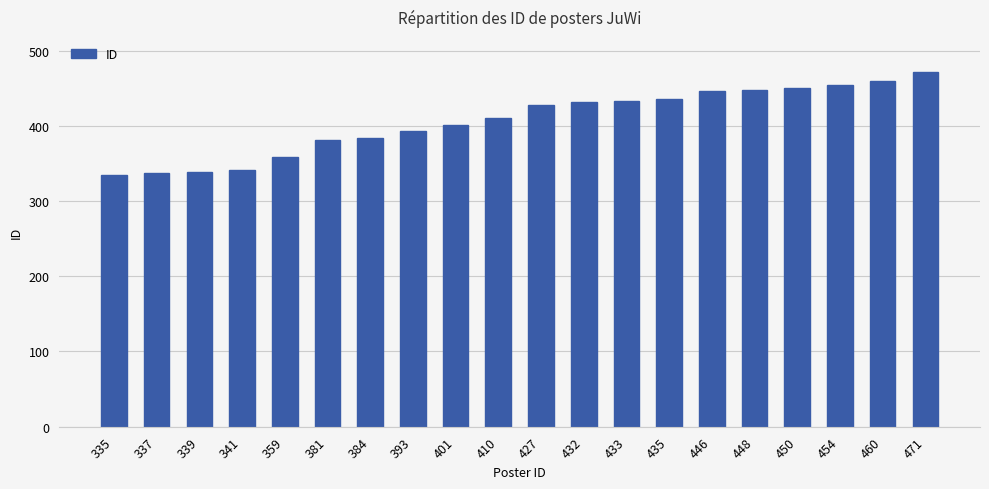

The chart shows a value of 206 at 384. True or false?

False